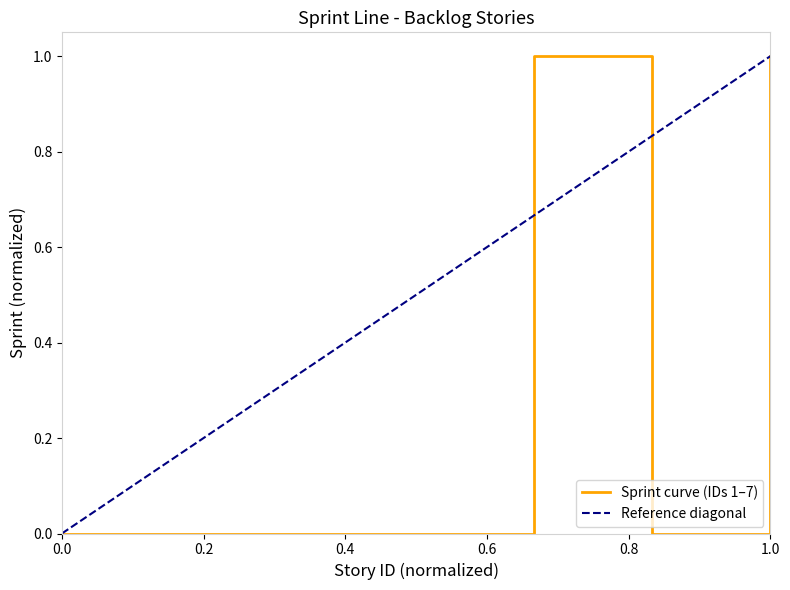

How many values are above zero?

2